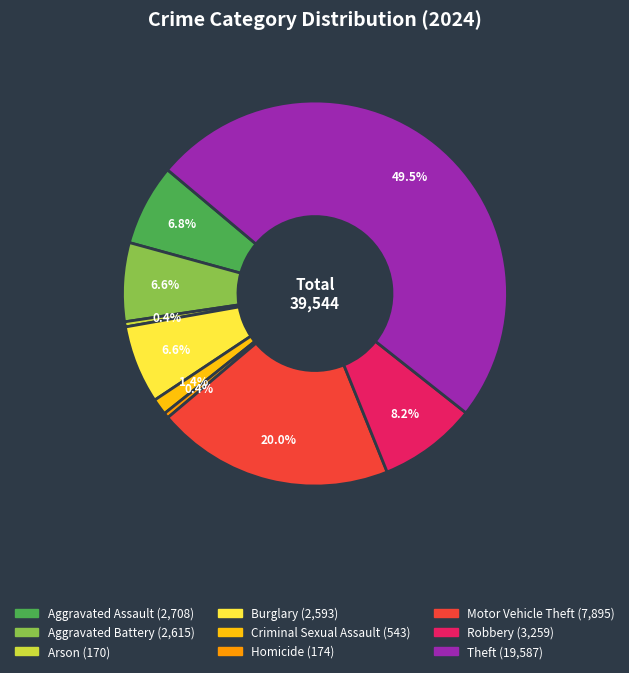

To the nearest percent, what is the average slice percentage?

11%